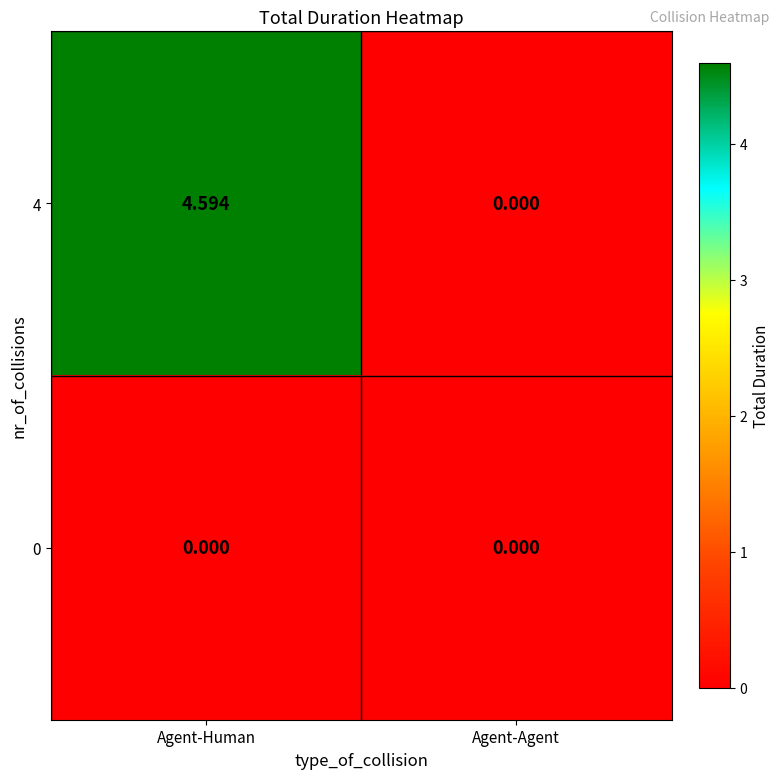

Which series has the largest total across all categories?

4